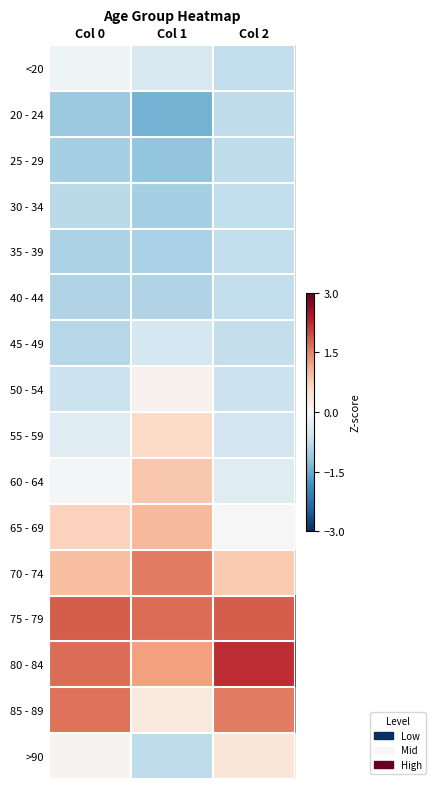

Reading right to left, extract all data points from this chart.

<20: Col 2=-0.7	Col 1=-0.5	Col 0=-0.1
20 - 24: Col 2=-0.8	Col 1=-1.4	Col 0=-1.1
25 - 29: Col 2=-0.8	Col 1=-1.2	Col 0=-1.0
30 - 34: Col 2=-0.7	Col 1=-1.0	Col 0=-0.8
35 - 39: Col 2=-0.7	Col 1=-1.0	Col 0=-0.9
40 - 44: Col 2=-0.7	Col 1=-0.9	Col 0=-0.9
45 - 49: Col 2=-0.7	Col 1=-0.5	Col 0=-0.9
50 - 54: Col 2=-0.6	Col 1=0.1	Col 0=-0.6
55 - 59: Col 2=-0.5	Col 1=0.6	Col 0=-0.4
60 - 64: Col 2=-0.4	Col 1=0.8	Col 0=-0.0
65 - 69: Col 2=0.0	Col 1=1.0	Col 0=0.7
70 - 74: Col 2=0.8	Col 1=1.6	Col 0=0.9
75 - 79: Col 2=1.8	Col 1=1.7	Col 0=1.8
80 - 84: Col 2=2.2	Col 1=1.2	Col 0=1.7
85 - 89: Col 2=1.6	Col 1=0.3	Col 0=1.6
>90: Col 2=0.4	Col 1=-0.8	Col 0=0.1